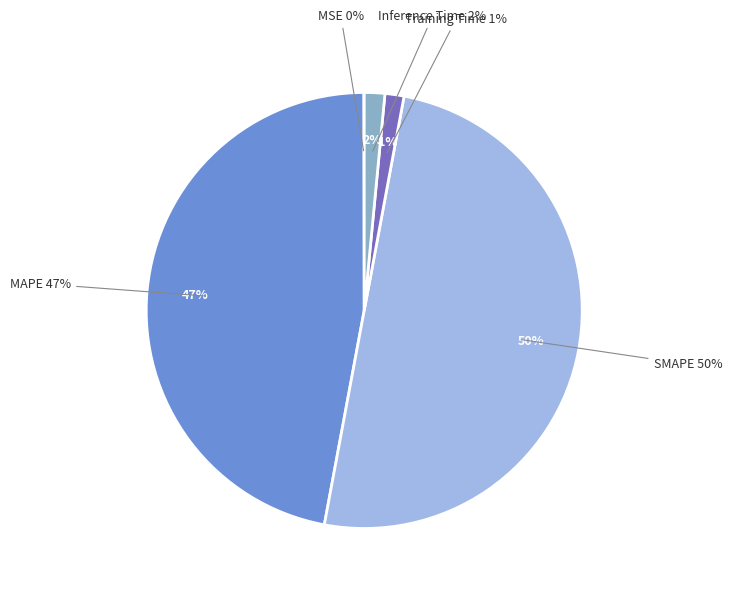

Does SMAPE represent more than half of the total?

Yes